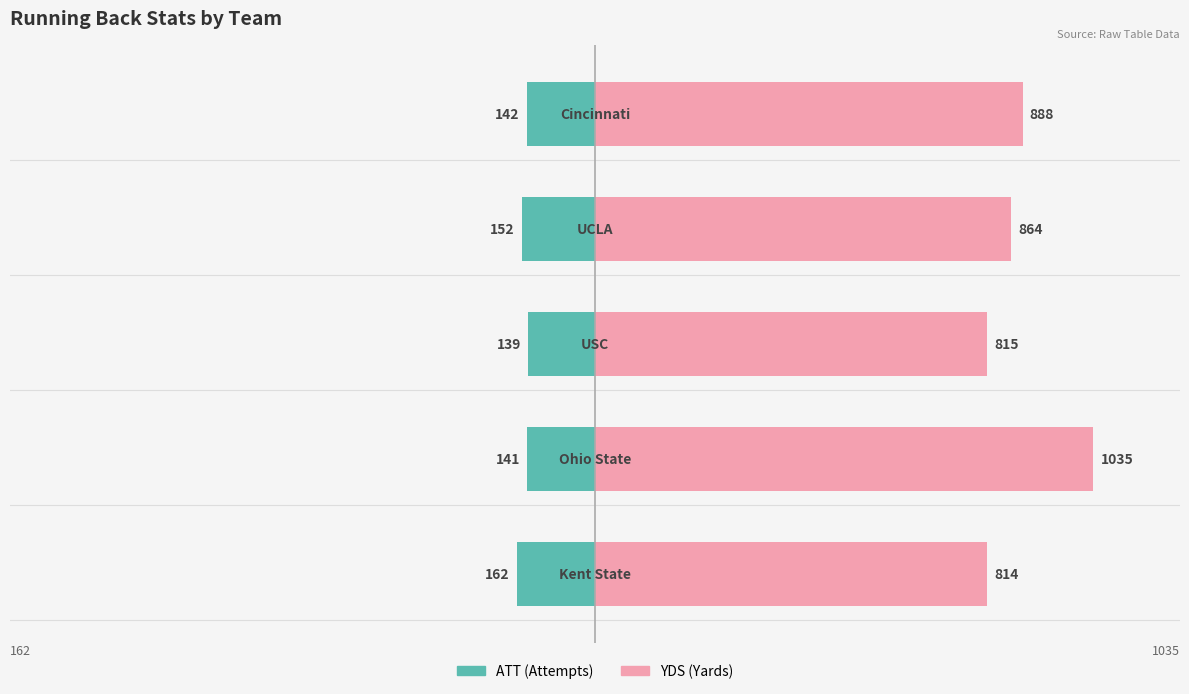

What is the value of the YDS bar at the 5th from the left?

888